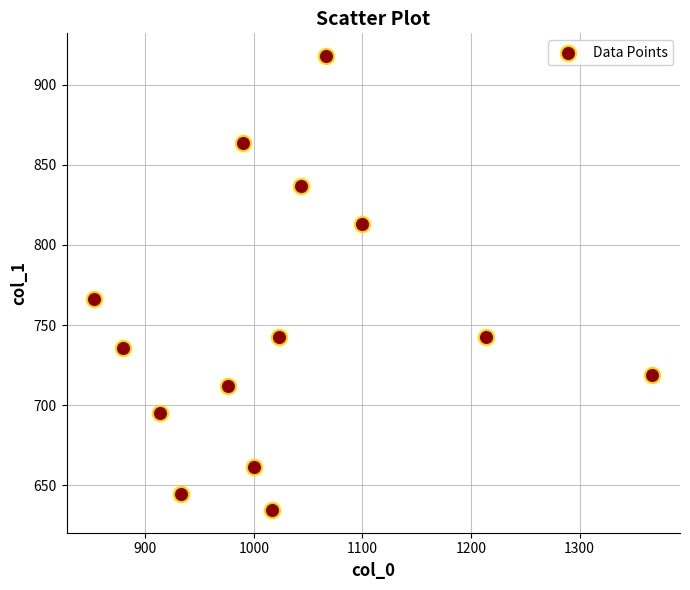

What is the range of X values (max minus min)?

513.3